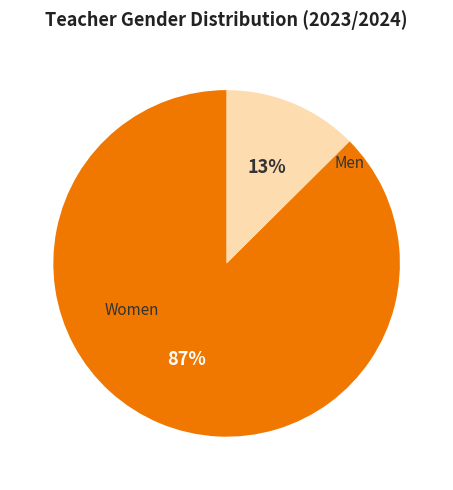

Does any single category account for the majority?

Yes